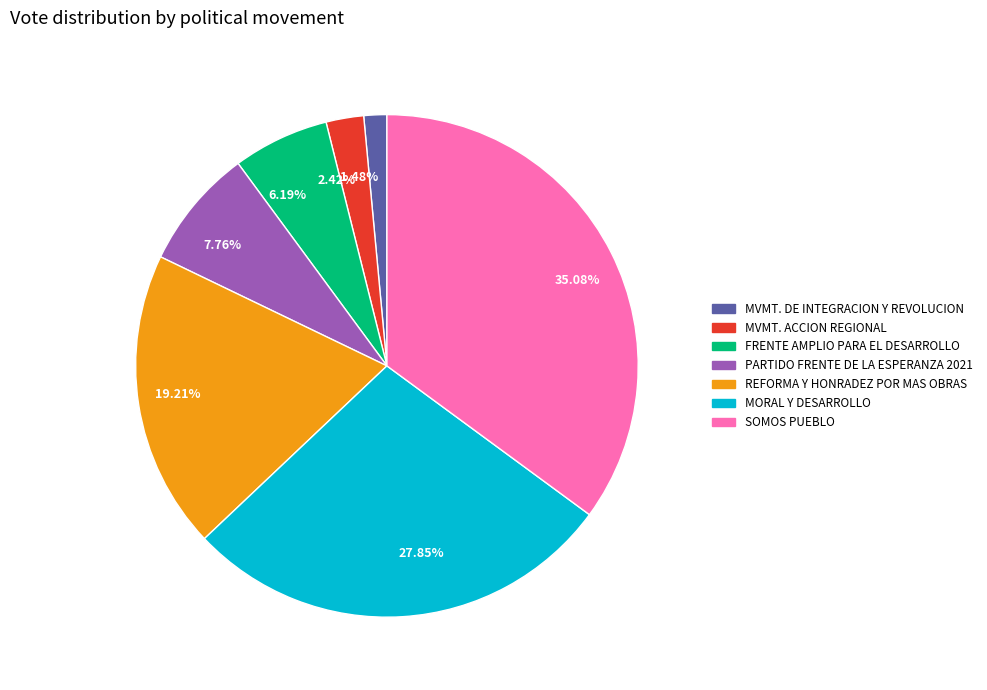

Does 19.21% account for over 50% of the chart?

No